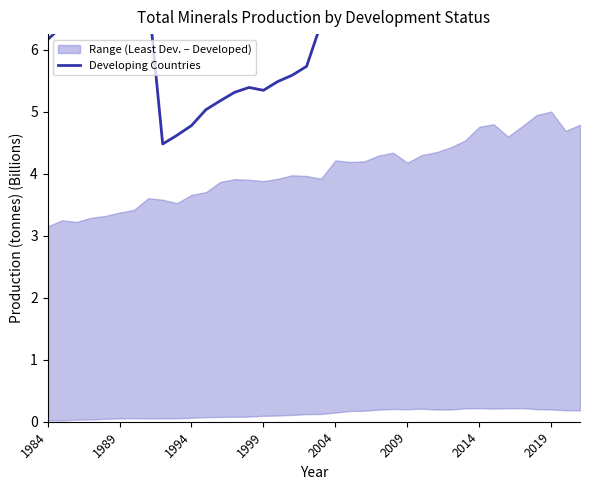

How many points are lower than both their immediate neighbors (excluding endpoints)?

5